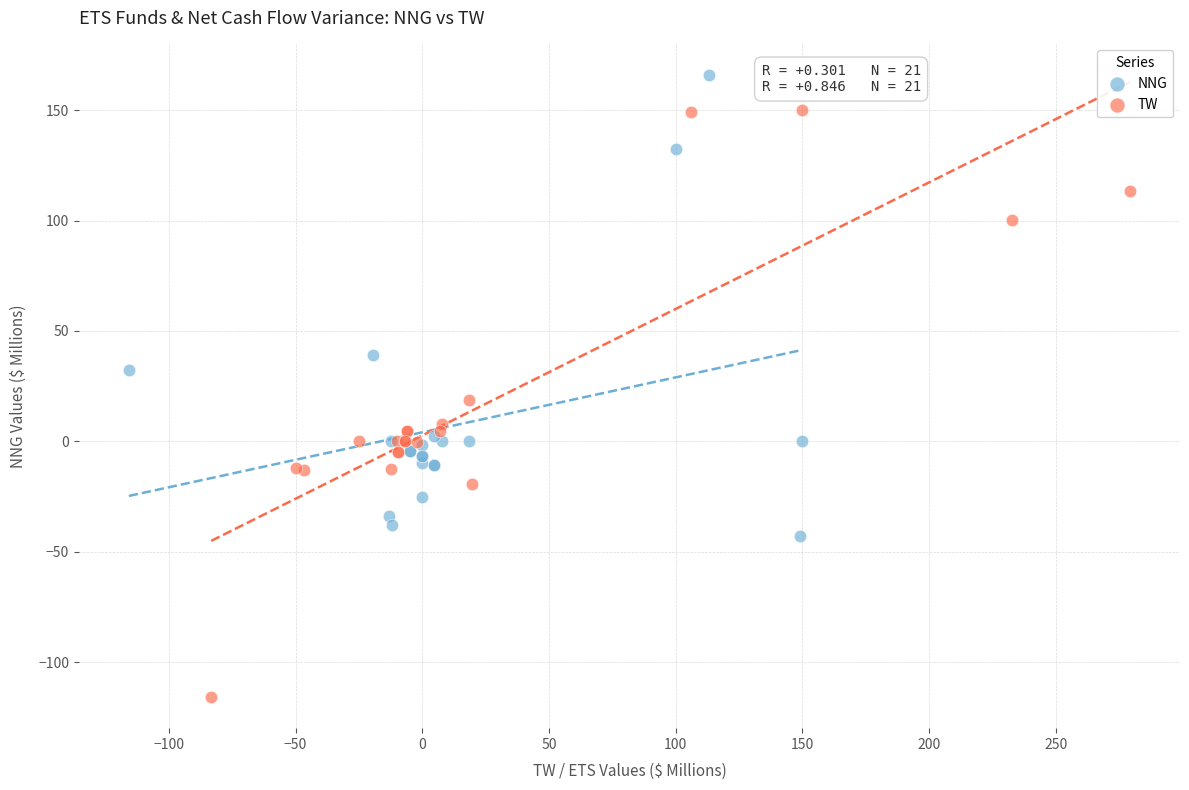

Which series has the largest Y range (max minus min)?

TW